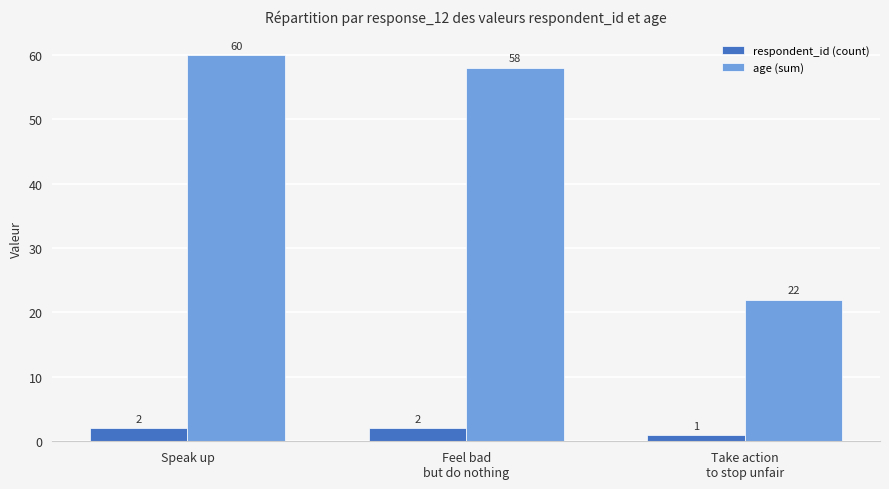

What is the lowest value of the respondent_id (count) series?

1